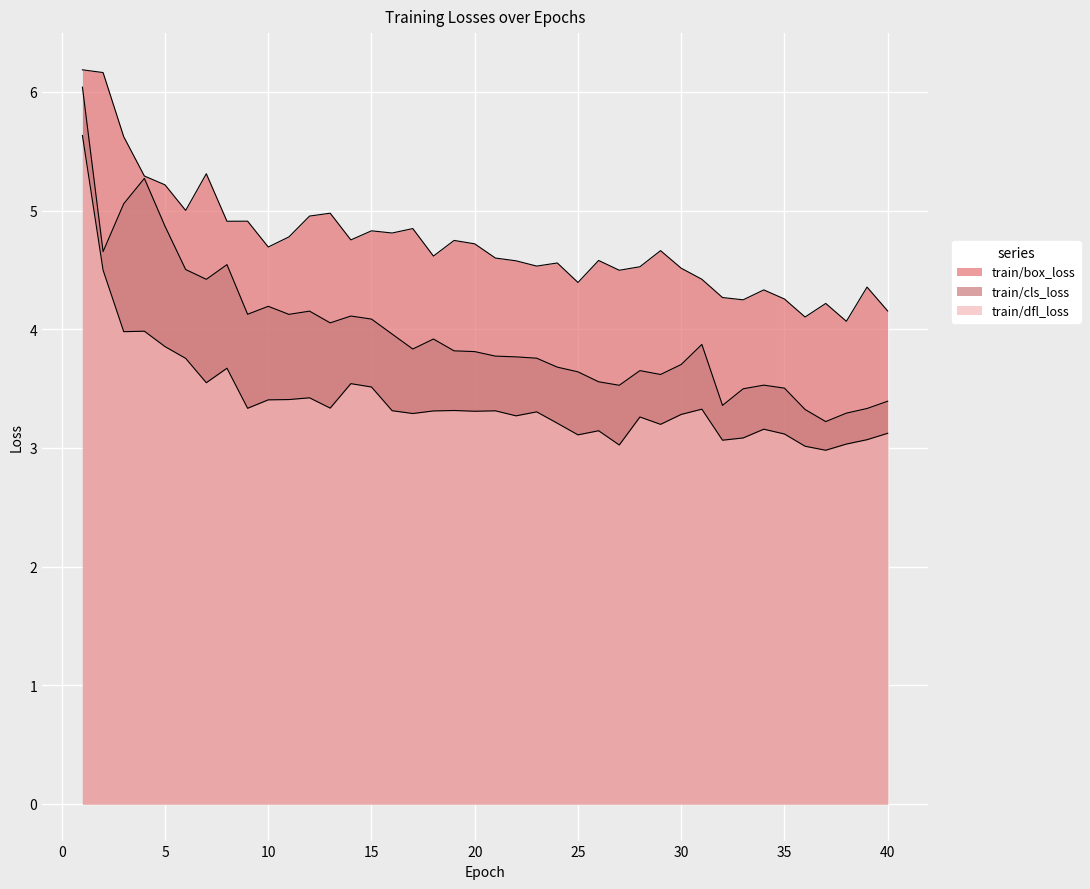

True or false: train/cls_loss and train/dfl_loss intersect in this chart.

False